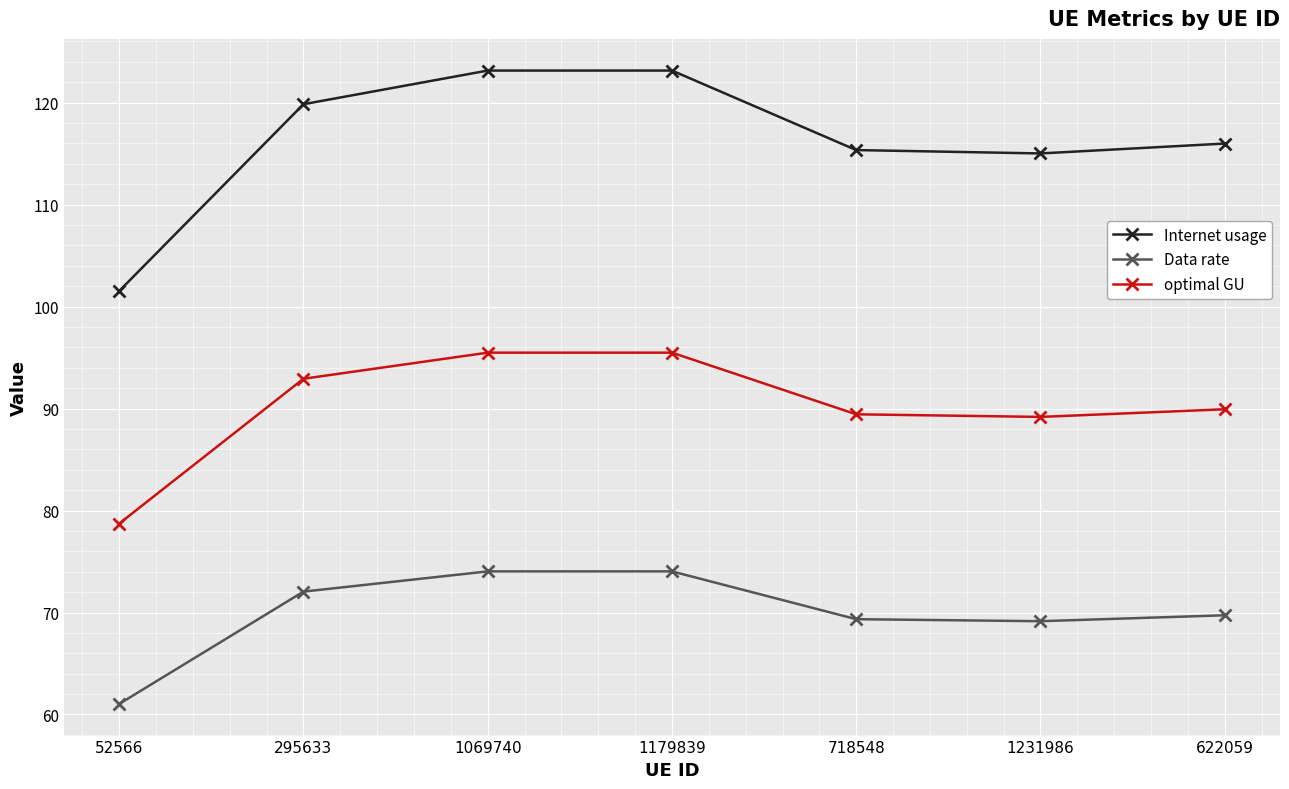

How many categories are shown in the chart?

7